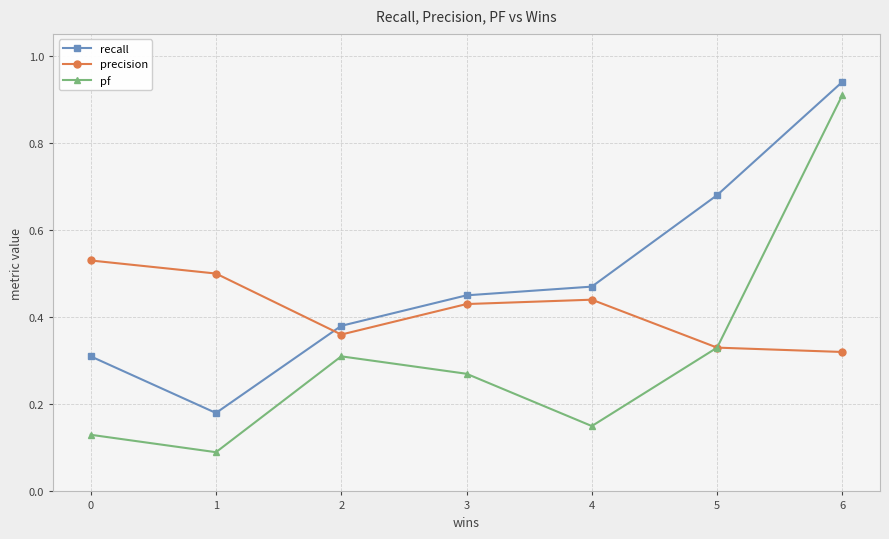

True or false: recall and pf intersect in this chart.

False